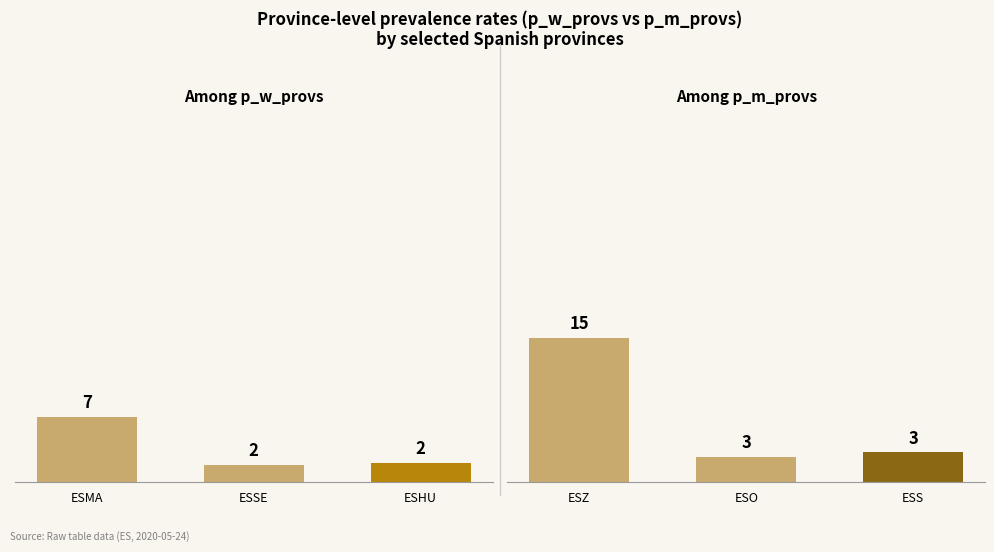

What are all the series names shown in the legend?

p_w_provs, p_m_provs